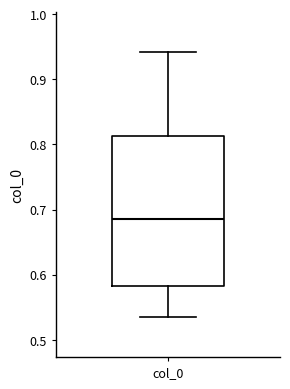

Transcribe this box plot: give where the median line is, the range the box spans, and where the two whiskers end, as read against the y-axis. The values are not printed on the chart, so give them approximately, as read against the axis.

median 0.69, box 0.58 to 0.81, whiskers 0.53 to 0.94